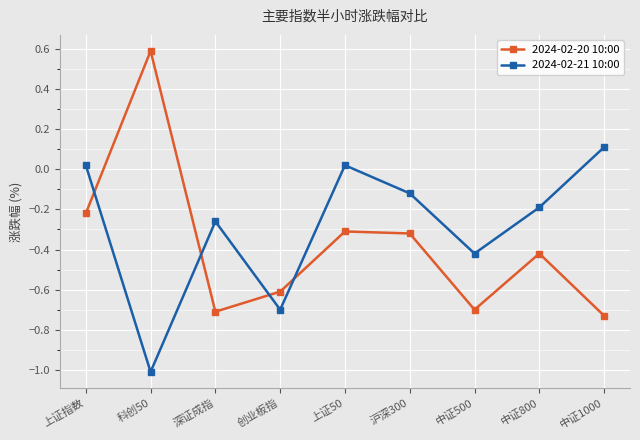

What position from the right is 上证指数?

9